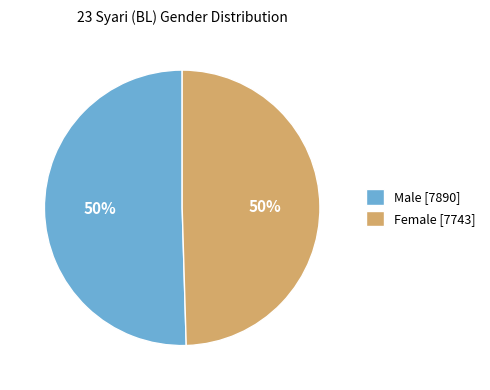

True or false: Female accounts for 57% of the total.

False